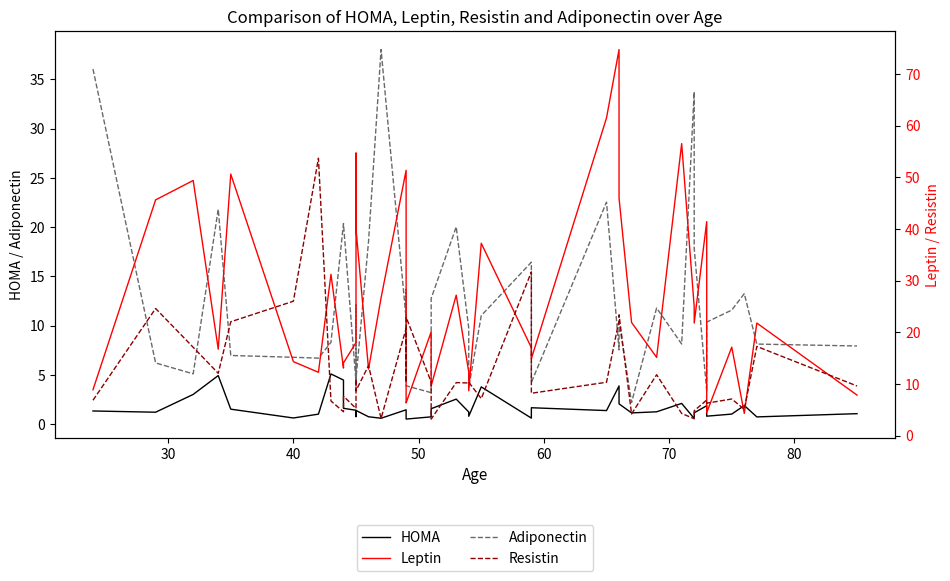

Is it true that HOMA equals 0.5 at 30?

False